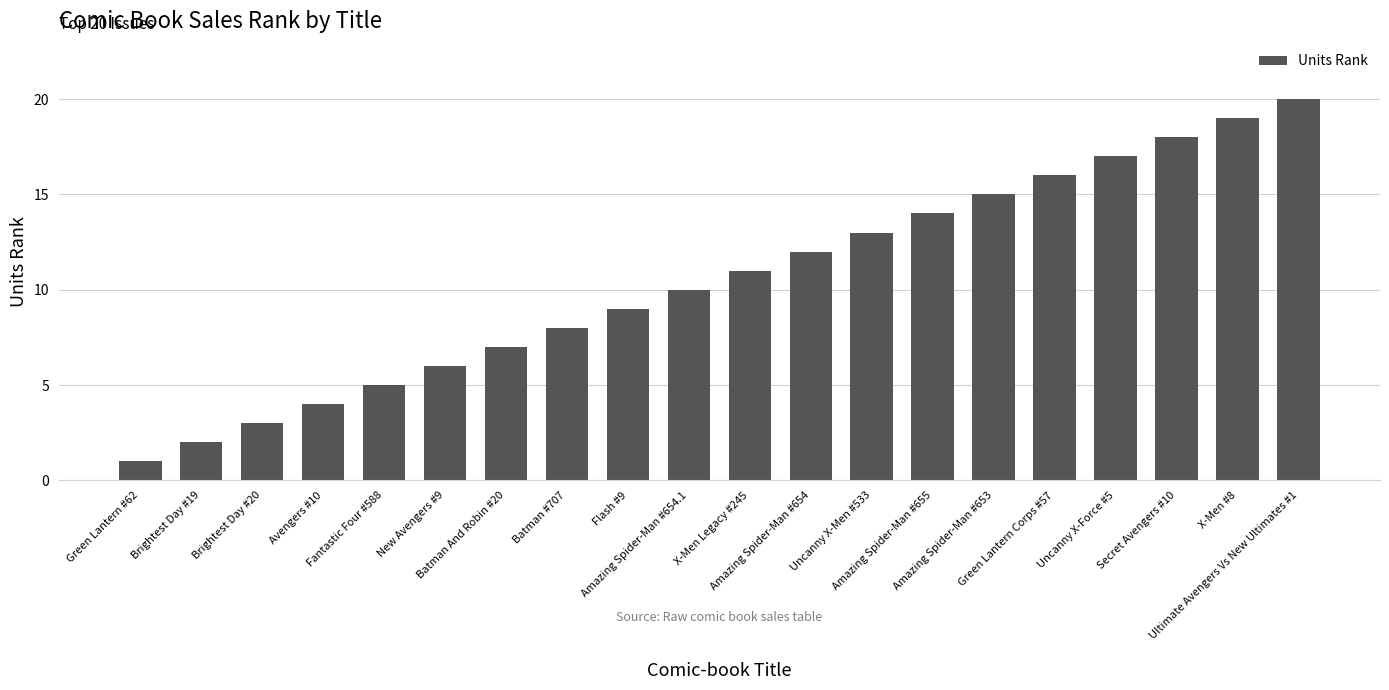

What is the label of the 12th bar from the right?

Flash #9